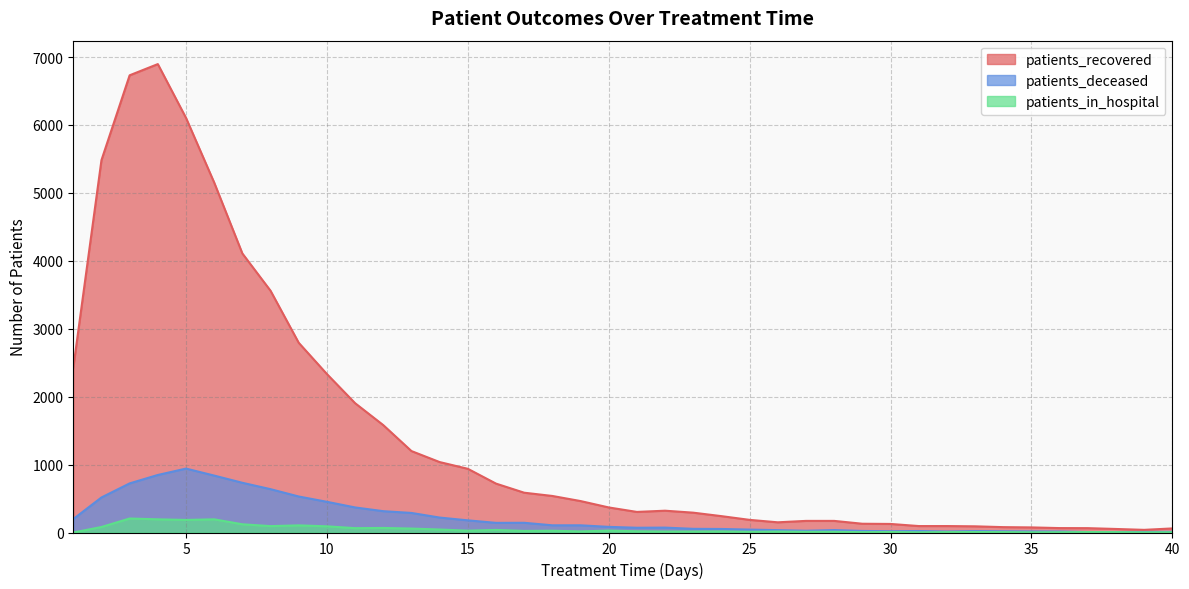

What are all the series names shown in the legend?

patients_recovered, patients_deceased, patients_in_hospital